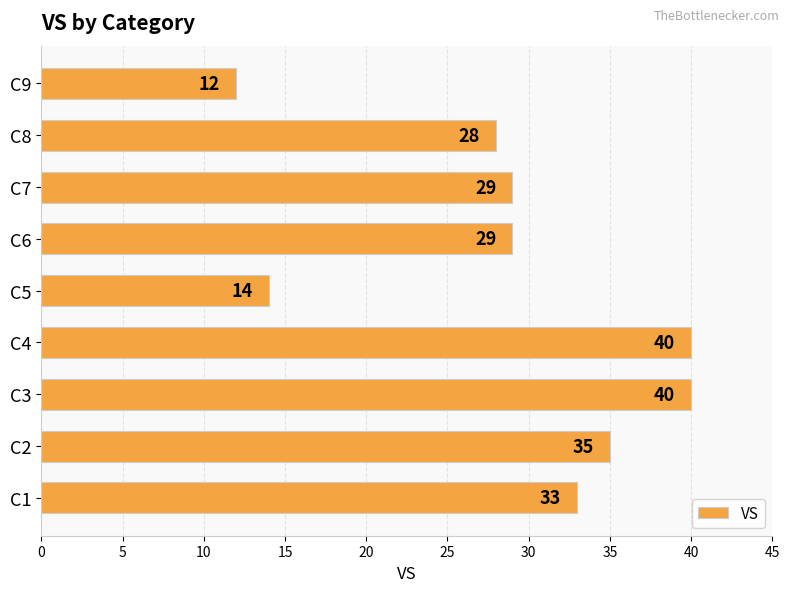

Which label corresponds to the smallest value in the chart?

C9